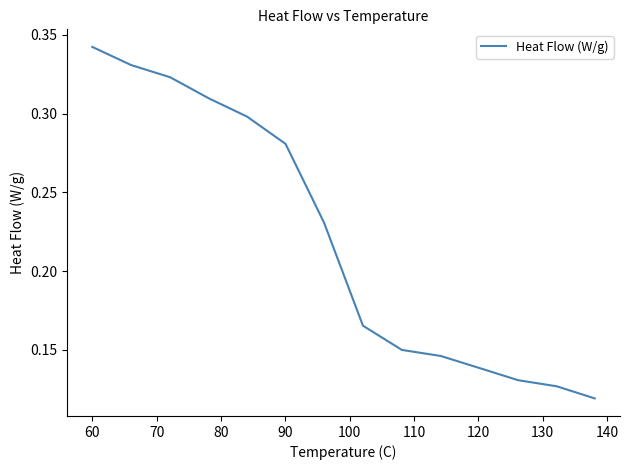

Does the chart display data point markers on the line(s)?

No